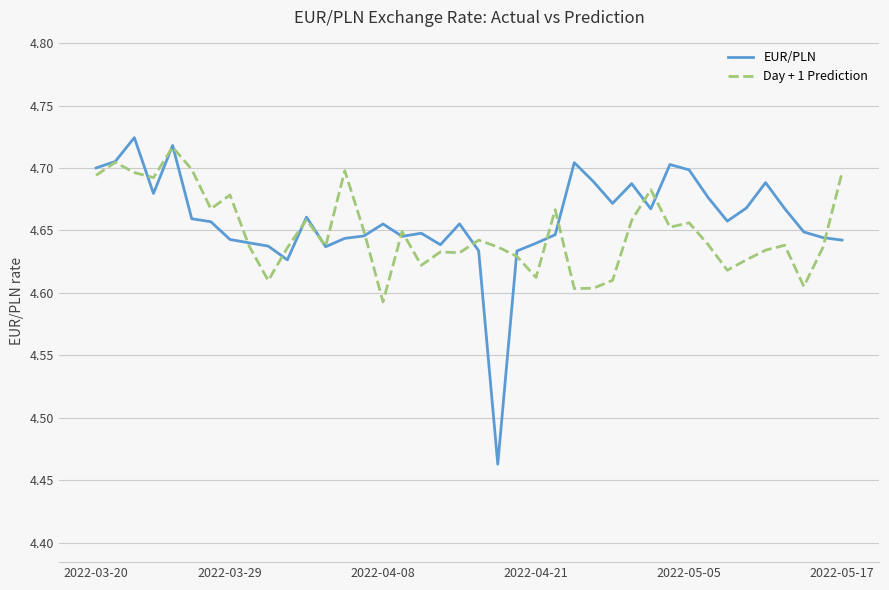

After their last crossing, which series has the higher values: Day + 1 Prediction or EUR/PLN?

Day + 1 Prediction